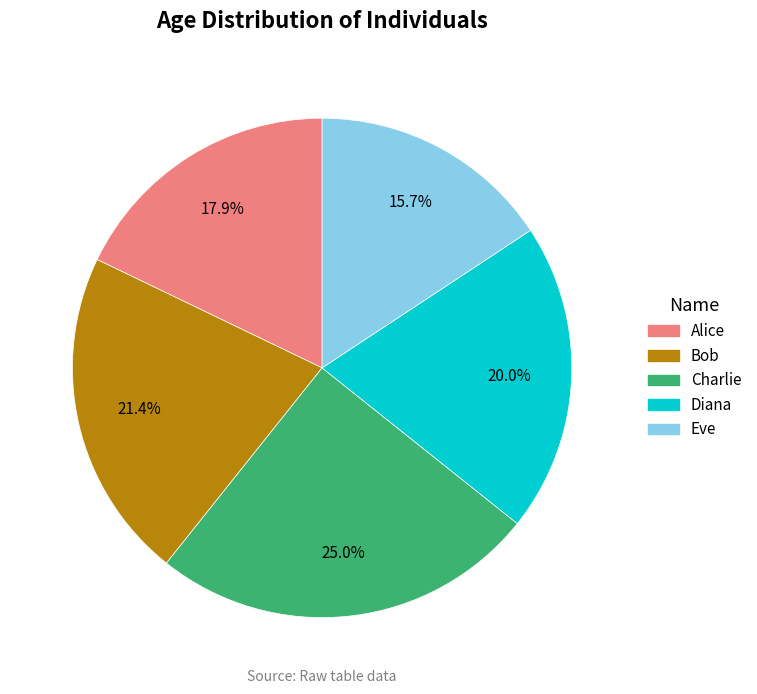

Is there a majority slice in this chart?

No